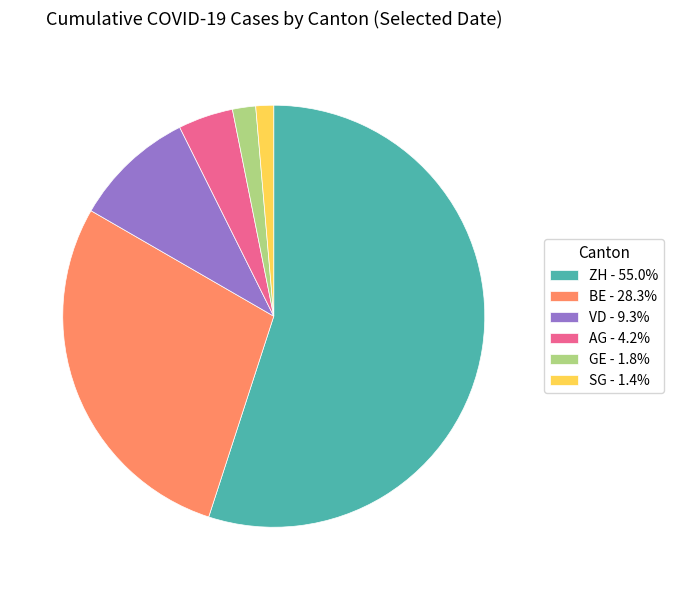

Which category has the biggest portion of the pie?

ZH